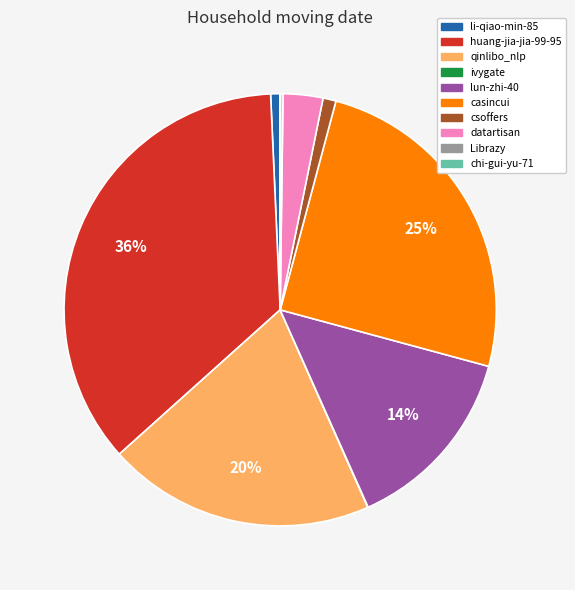

True or false: csoffers accounts for 1% of the total.

True